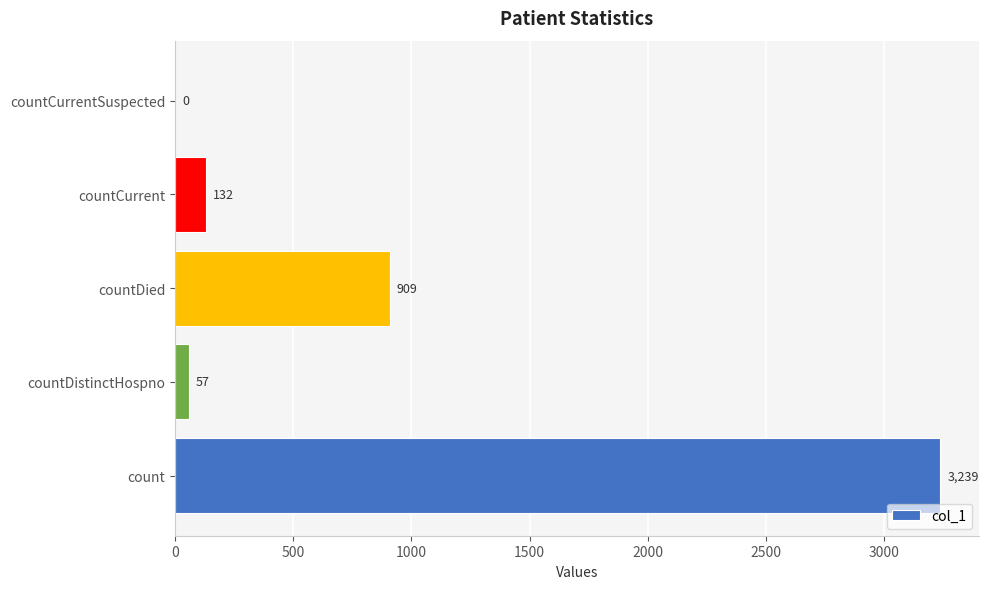

What is the greatest value displayed?

3239